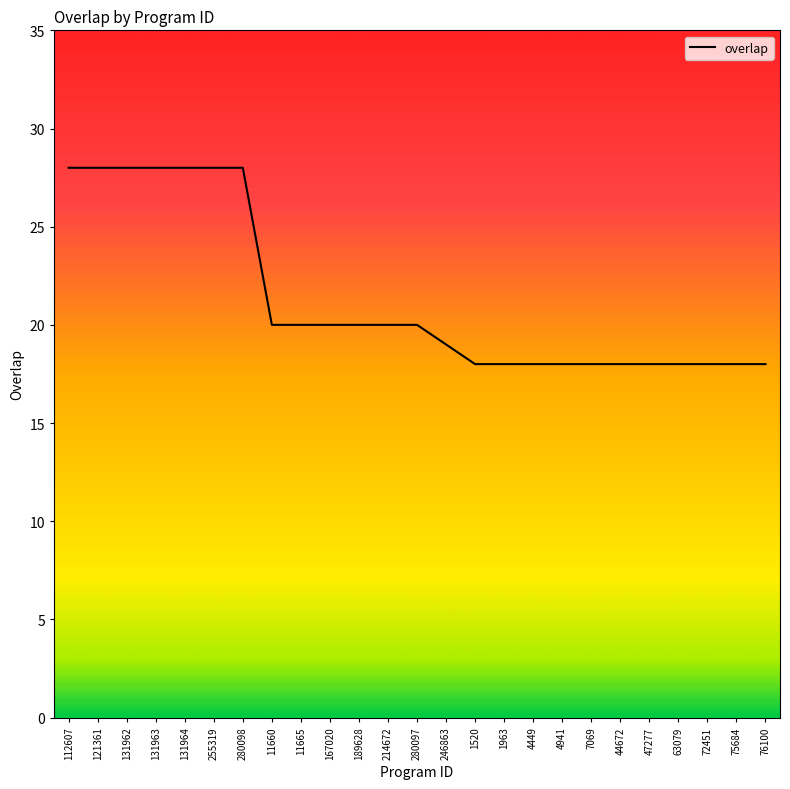

What position from the right is 131962?

23